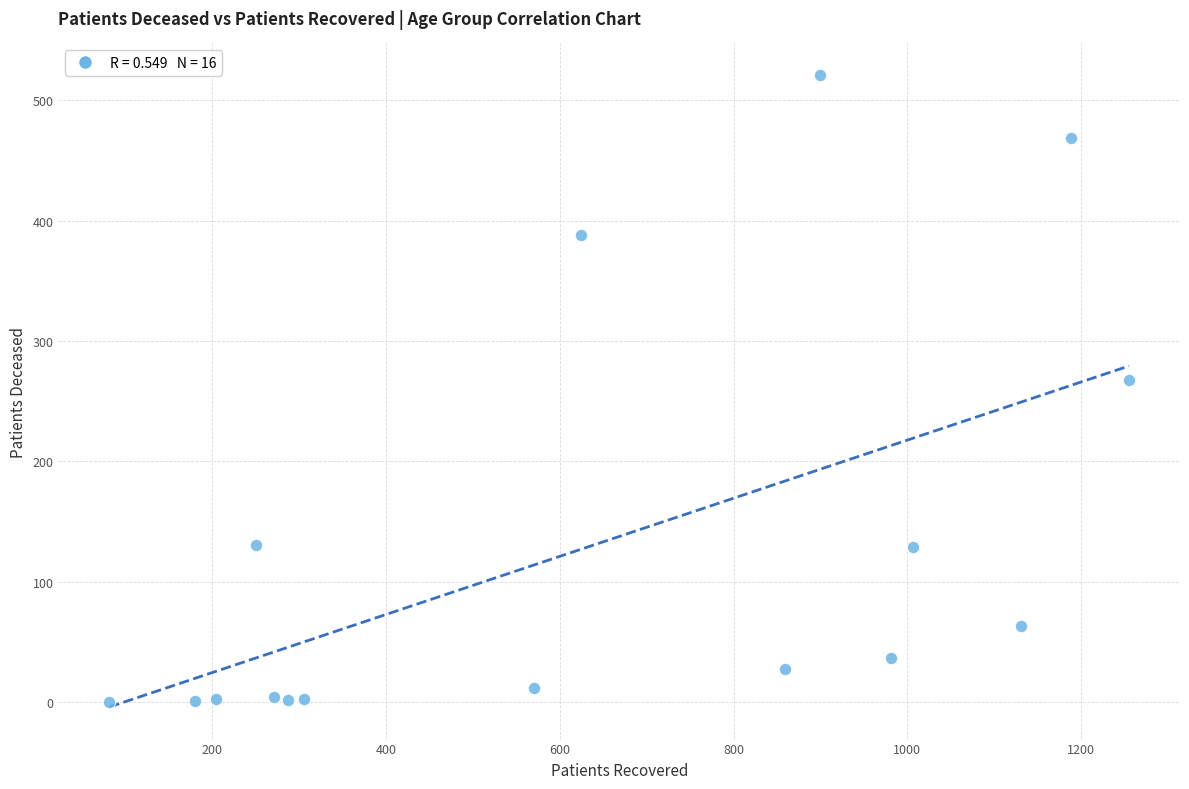

What Y value in the scatter plot is closest to 260?

268